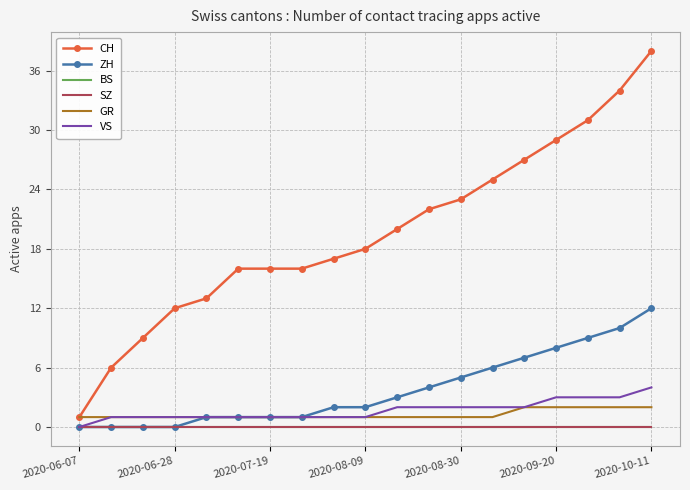

At which label is BS closest to 0?

2020-06-07